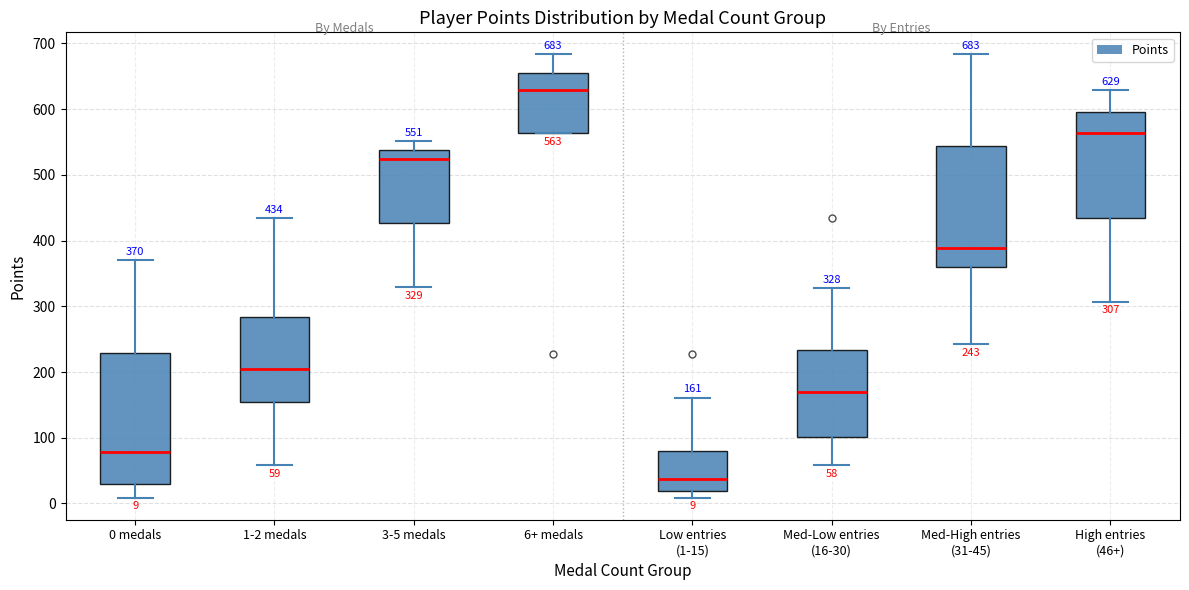

Comparing the boxes themselves (not the whiskers), which one is the tallest?

0 medals